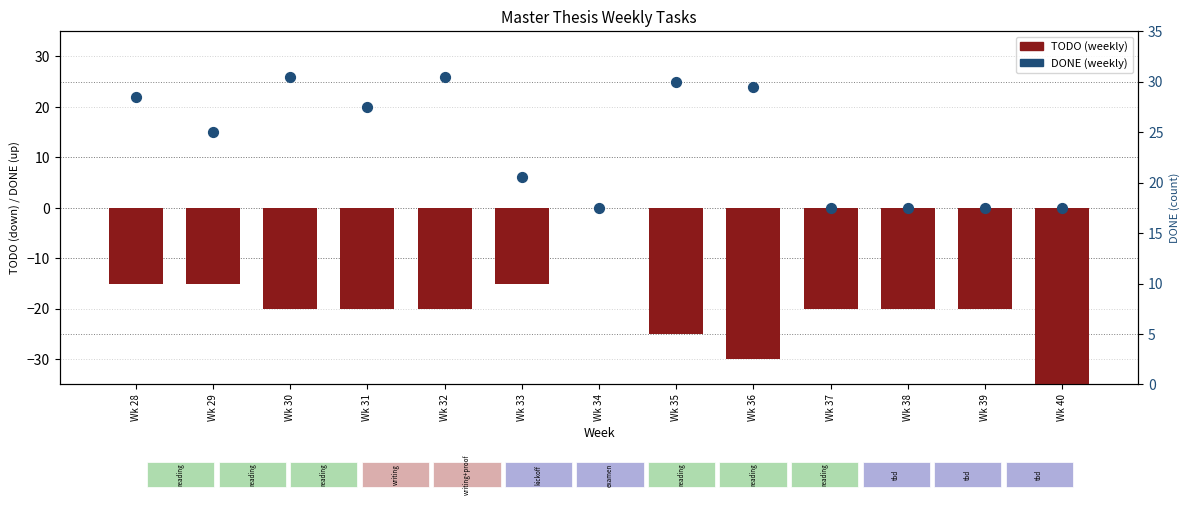

Which series has the widest spread of Y values?

TODO